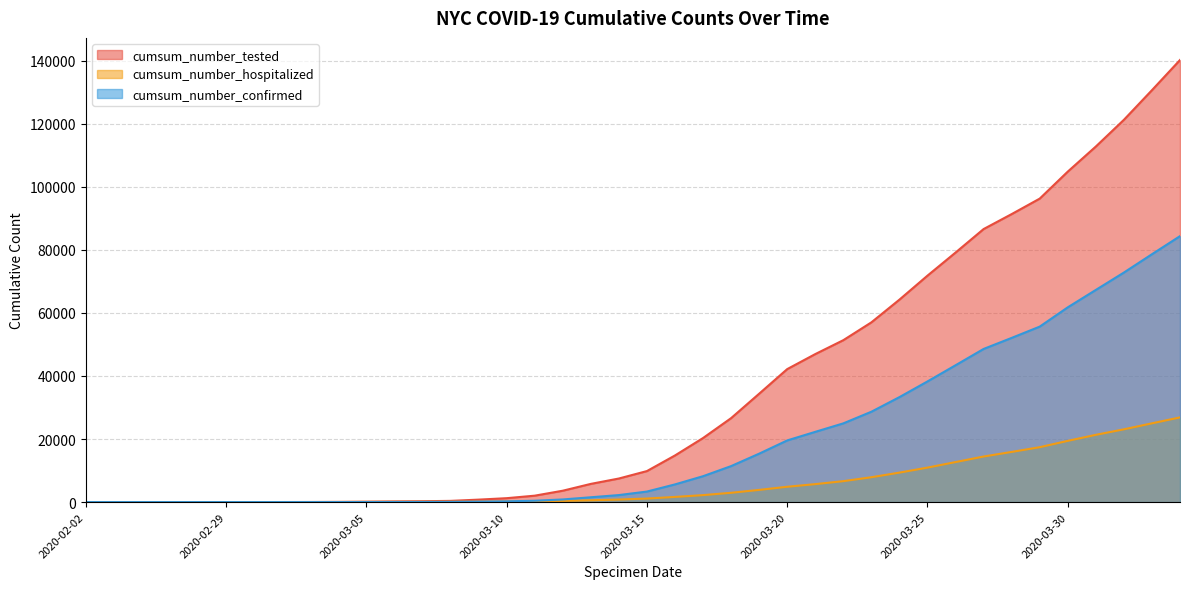

Where is cumsum_number_tested nearest to the value 70124?

2020-03-25